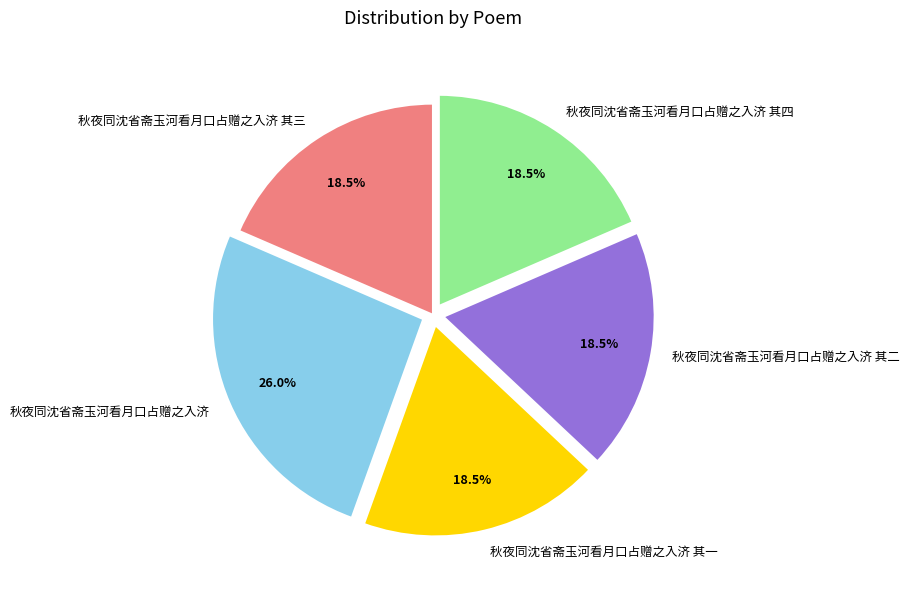

Is 秋夜同沈省斋玉河看月口占赠之入济 the majority of the pie?

No